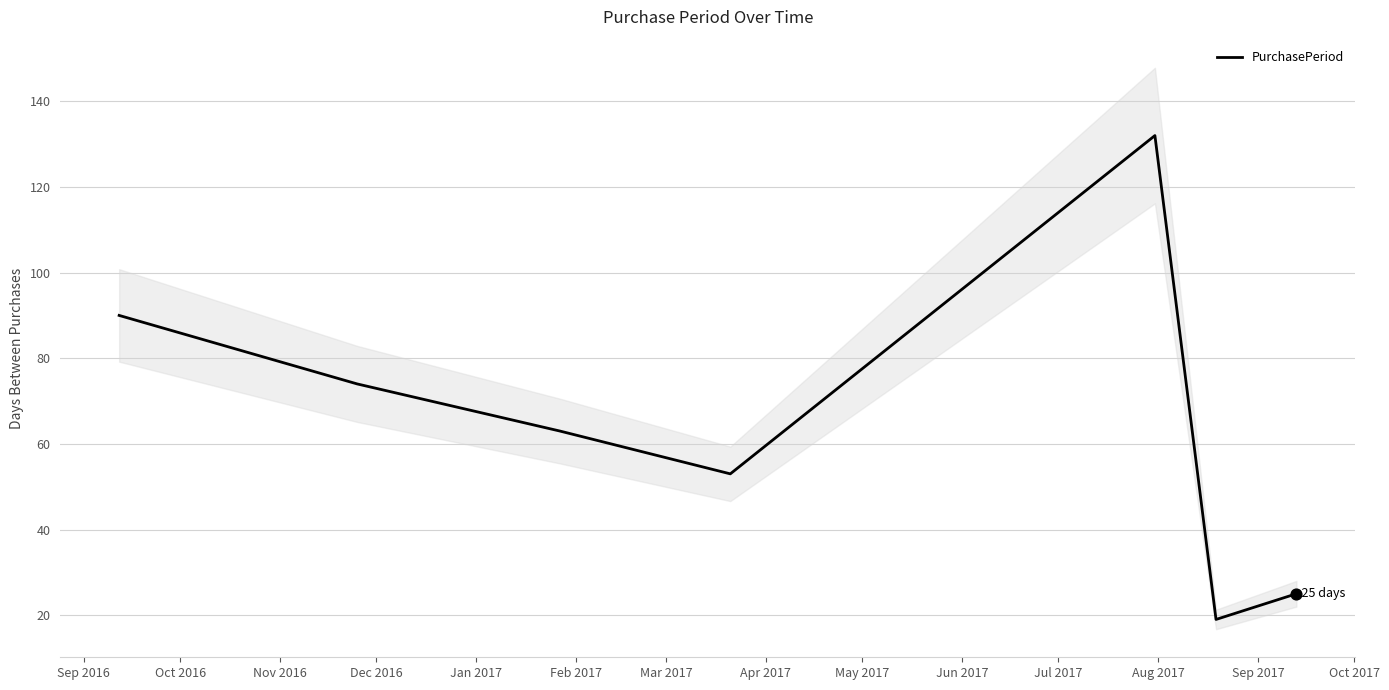

What is the maximum value for PurchasePeriod?

132